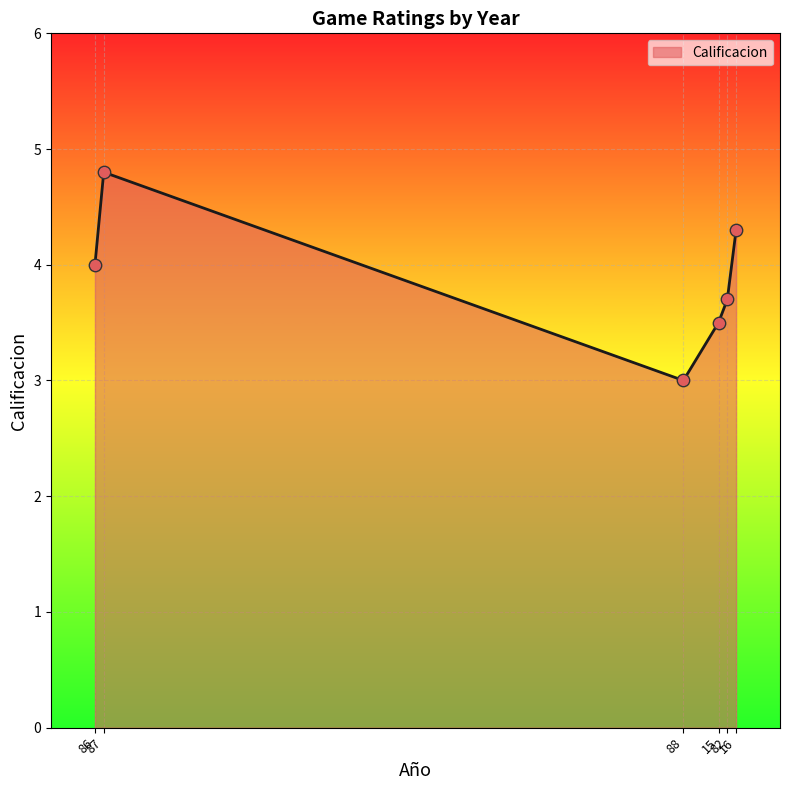

Which has a higher value, 82 or 86?

86